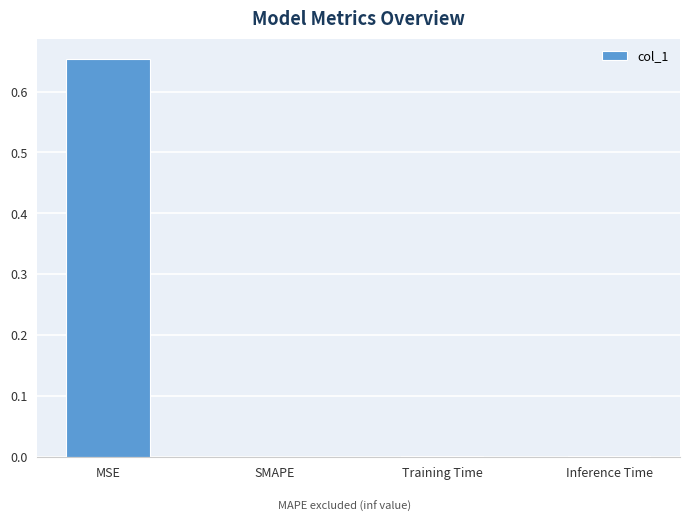

The value at Inference Time is 0.0. True or false?

True